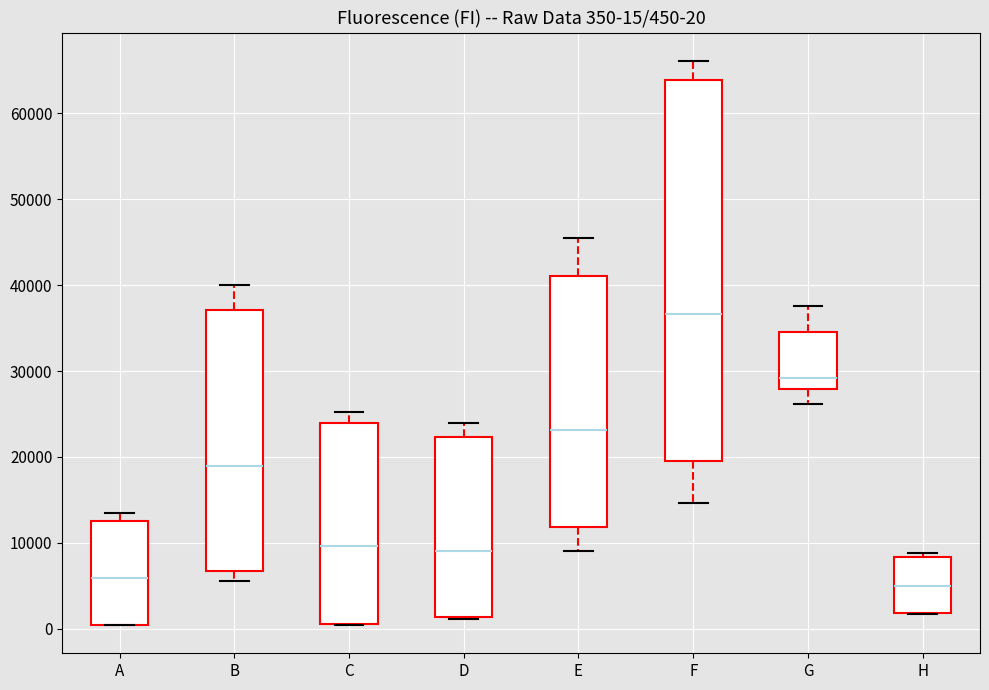

Which box is the tallest, from its lower edge to its upper edge?

F